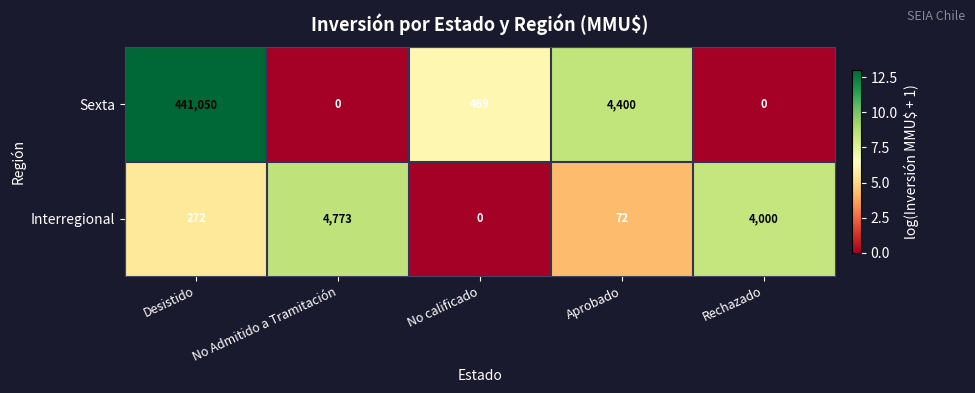

List the series in order of their peak value, lowest first.

Interregional, Sexta